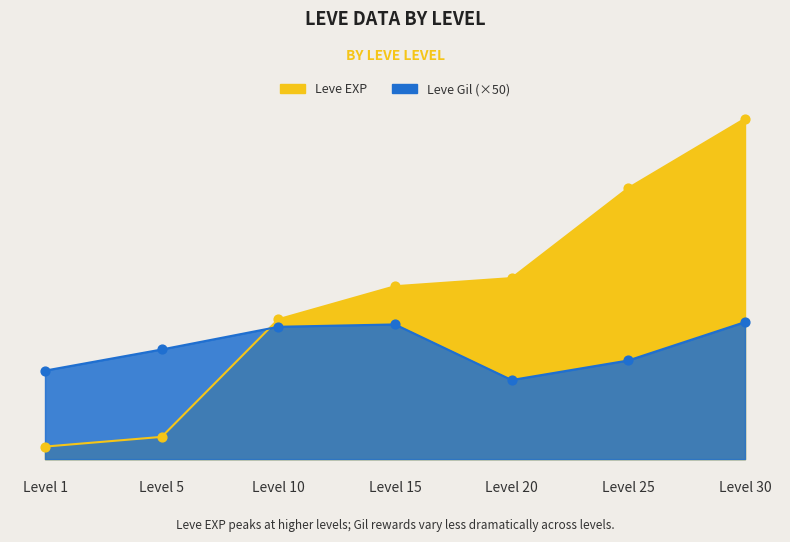

Is the value of Leve EXP at Level 1 greater than the value of Leve Gil at Level 5?

No